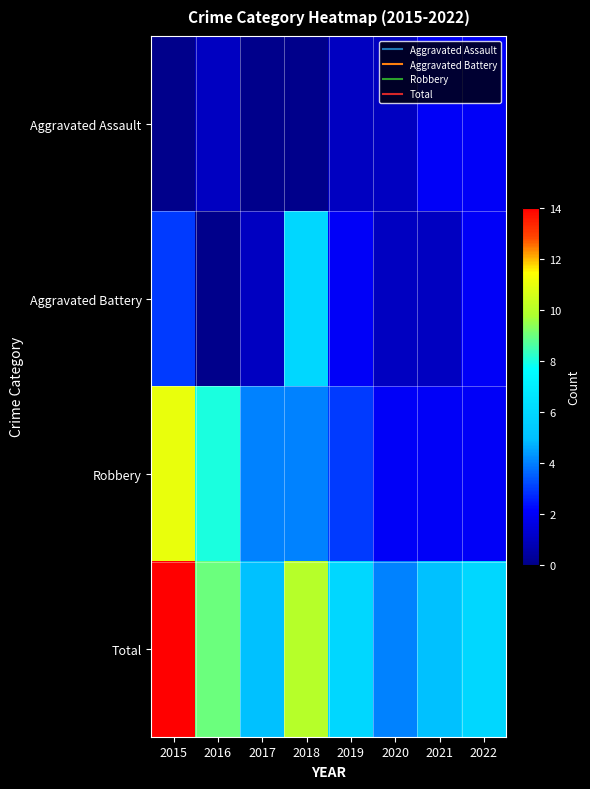

What is the difference between the highest and lowest values at 2018?

10